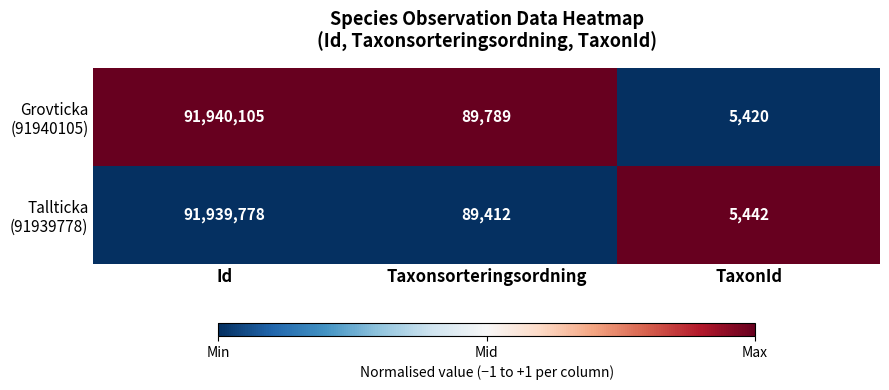

At which category does the chart reach its peak across all series?

Id